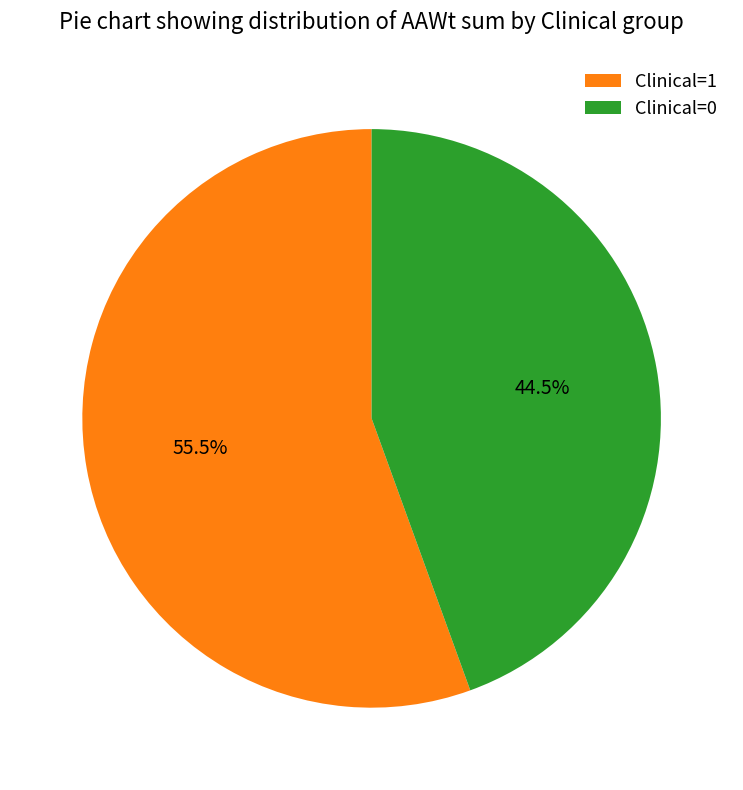

To the nearest percent, what is the difference between the largest and smallest slice percentages?

11%